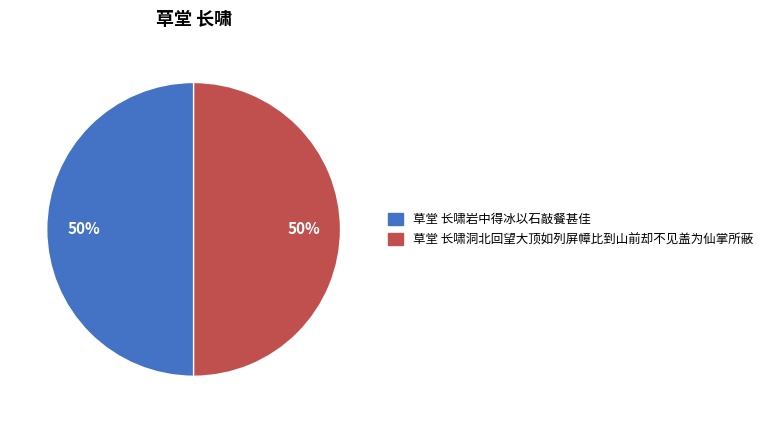

To the nearest percent, what is the average slice percentage?

50%